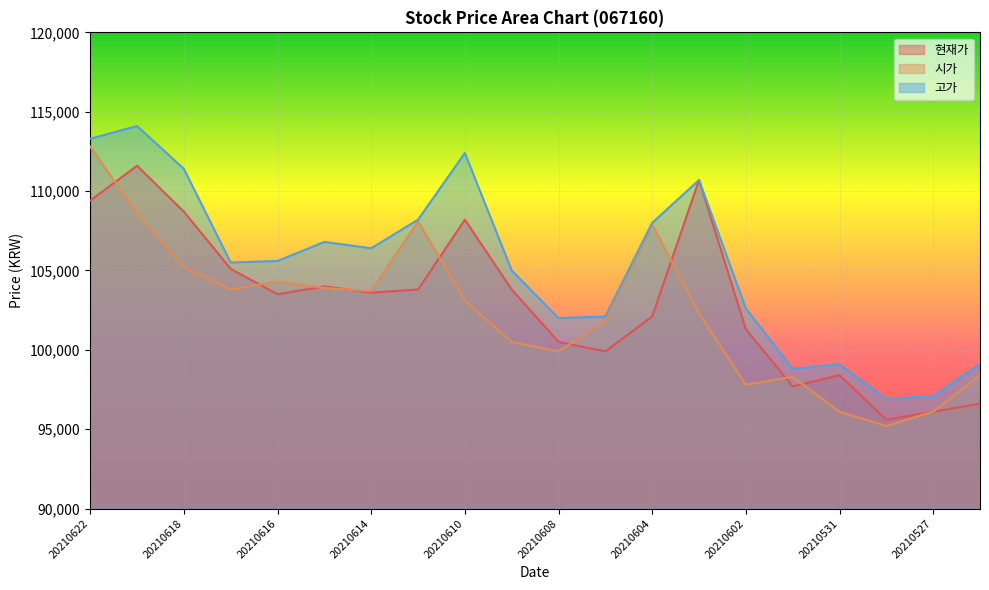

True or false: 고가 and 시가 intersect in this chart.

False